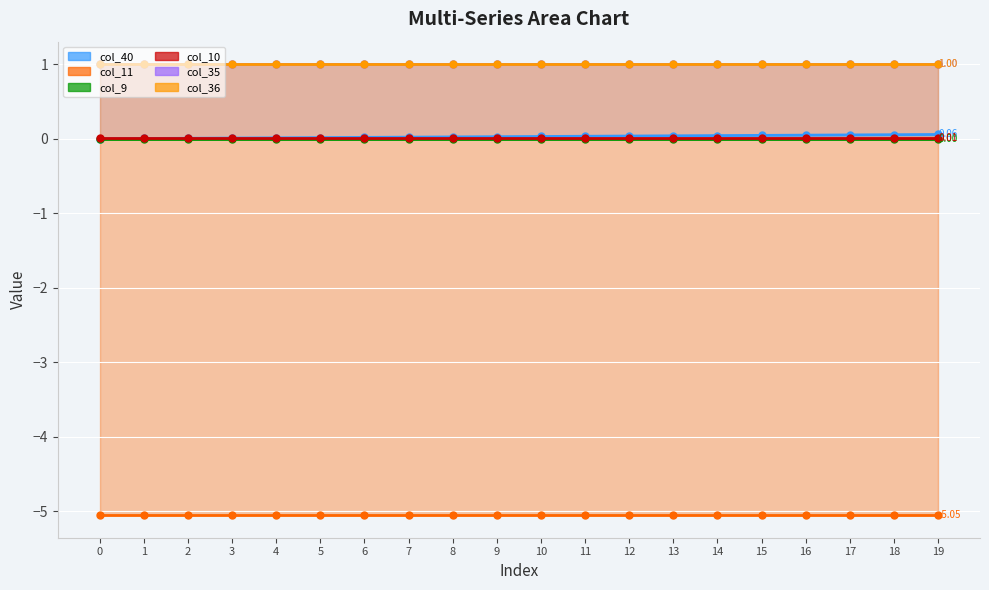

Reading left to right, what are all the values shown in this chart?

col_40: 0=0.0	1=0.0	2=0.0	3=0.0	4=0.0	5=0.0	6=0.0	7=0.0	8=0.0	9=0.0	10=0.0	11=0.0	12=0.0	13=0.0	14=0.0	15=0.0	16=0.0	17=0.1	18=0.1	19=0.1
col_11: 0=-5.1	1=-5.1	2=-5.1	3=-5.1	4=-5.1	5=-5.1	6=-5.1	7=-5.1	8=-5.1	9=-5.1	10=-5.1	11=-5.1	12=-5.1	13=-5.1	14=-5.1	15=-5.1	16=-5.1	17=-5.1	18=-5.1	19=-5.1
col_9: 0=0.0	1=0.0	2=0.0	3=0.0	4=0.0	5=0.0	6=0.0	7=0.0	8=0.0	9=0.0	10=0.0	11=0.0	12=0.0	13=0.0	14=0.0	15=0.0	16=0.0	17=0.0	18=0.0	19=0.0
col_10: 0=0.0	1=0.0	2=0.0	3=0.0	4=0.0	5=0.0	6=0.0	7=0.0	8=0.0	9=0.0	10=0.0	11=0.0	12=0.0	13=0.0	14=0.0	15=0.0	16=0.0	17=0.0	18=0.0	19=0.0
col_35: 0=1.0	1=1.0	2=1.0	3=1.0	4=1.0	5=1.0	6=1.0	7=1.0	8=1.0	9=1.0	10=1.0	11=1.0	12=1.0	13=1.0	14=1.0	15=1.0	16=1.0	17=1.0	18=1.0	19=1.0
col_36: 0=1.0	1=1.0	2=1.0	3=1.0	4=1.0	5=1.0	6=1.0	7=1.0	8=1.0	9=1.0	10=1.0	11=1.0	12=1.0	13=1.0	14=1.0	15=1.0	16=1.0	17=1.0	18=1.0	19=1.0